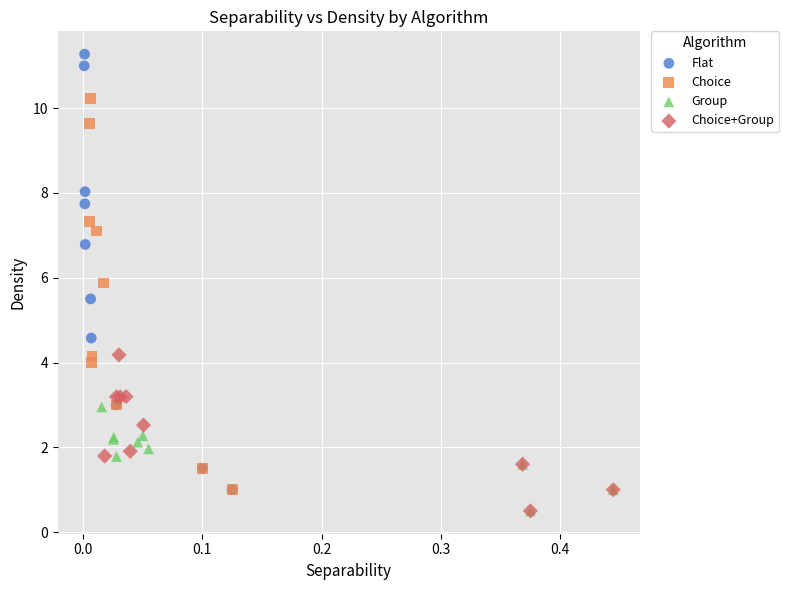

Which series has the widest spread of Y values?

Flat